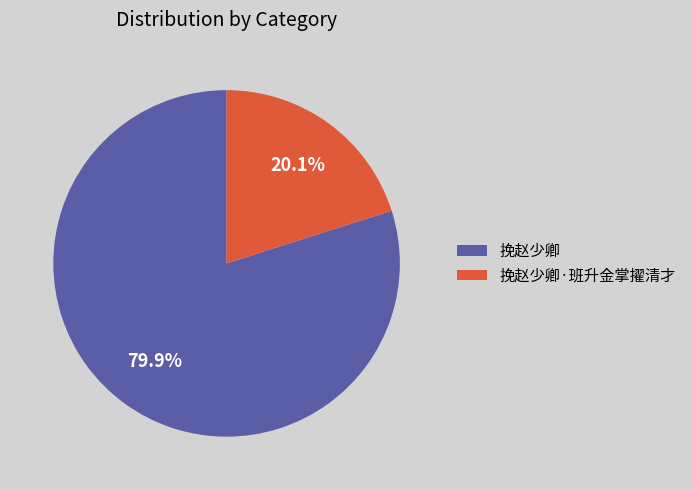

Combined, what portion of the pie is 挽赵少卿 and 挽赵少卿·班升金掌擢清才?

100.0%